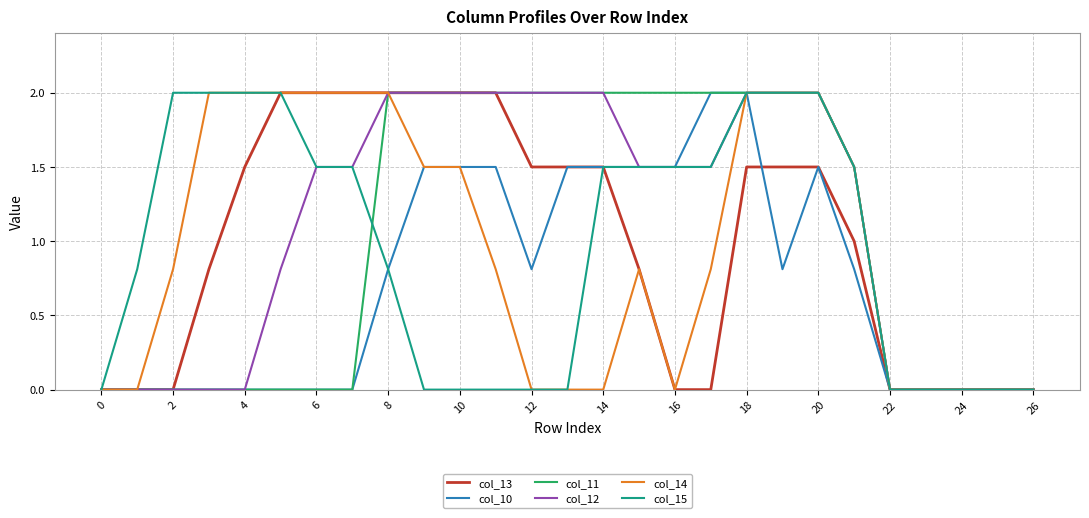

What is the maximum value for col_11?

2.0